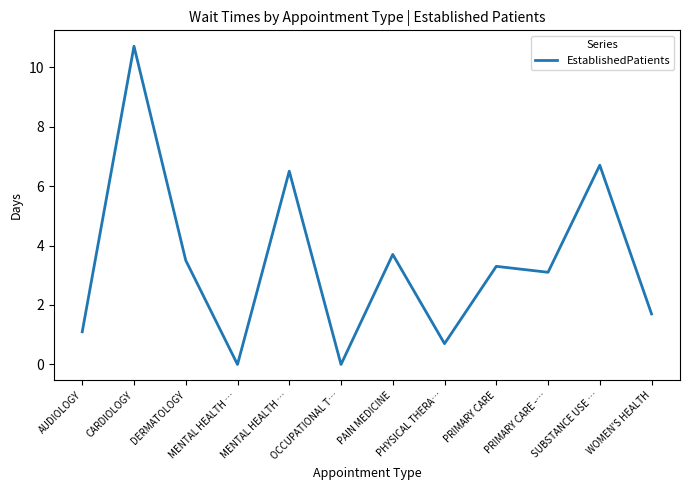

Reading left to right, what are all the values shown in this chart?

1.1	10.7	3.5	0.0	6.5	0.0	3.7	0.7	3.3	3.1	6.7	1.7